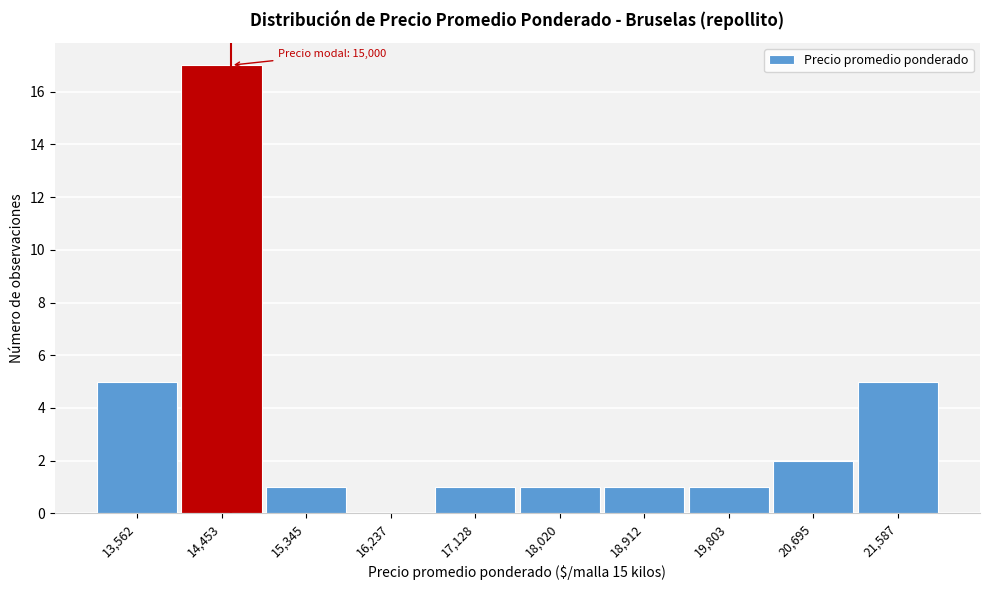

Reading right to left, extract all data points from this chart.

21,587=5	20,695=2	19,803=1	18,912=1	18,020=1	17,128=1	16,237=0	15,345=1	14,453=17	13,562=5